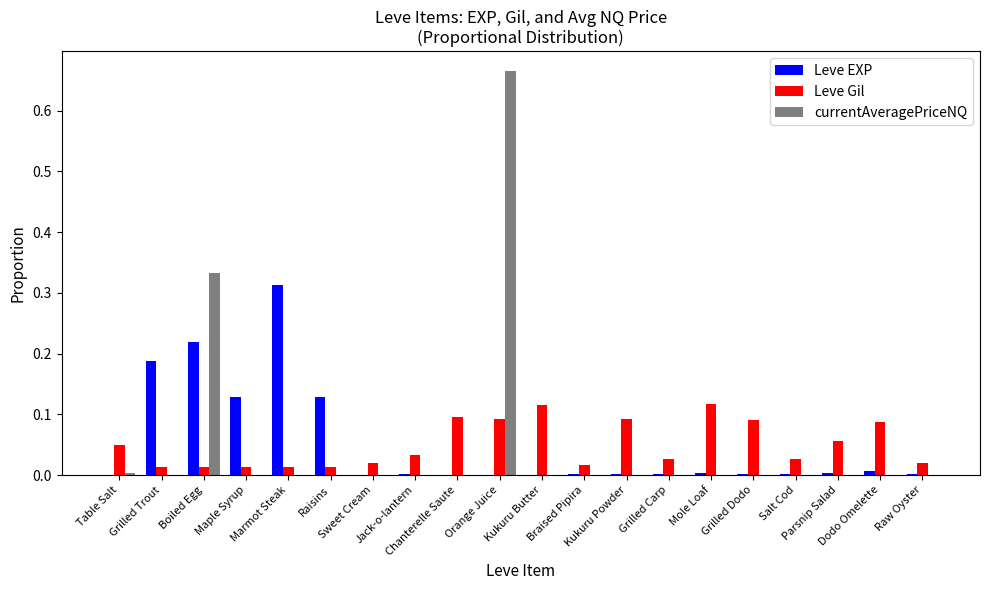

The currentAveragePriceNQ series shows 0.0 at Braised Pipira. True or false?

True